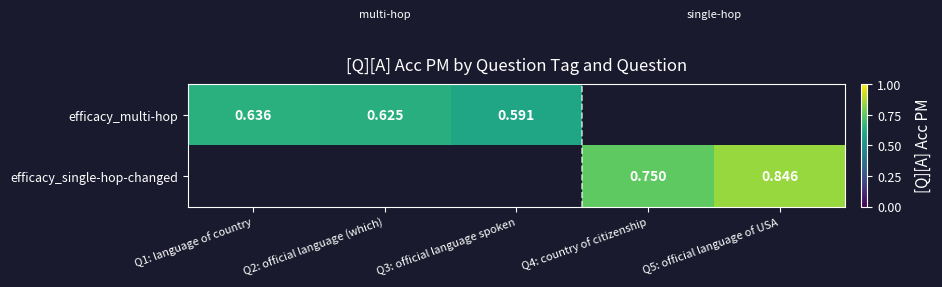

What is the greatest value displayed?

0.8